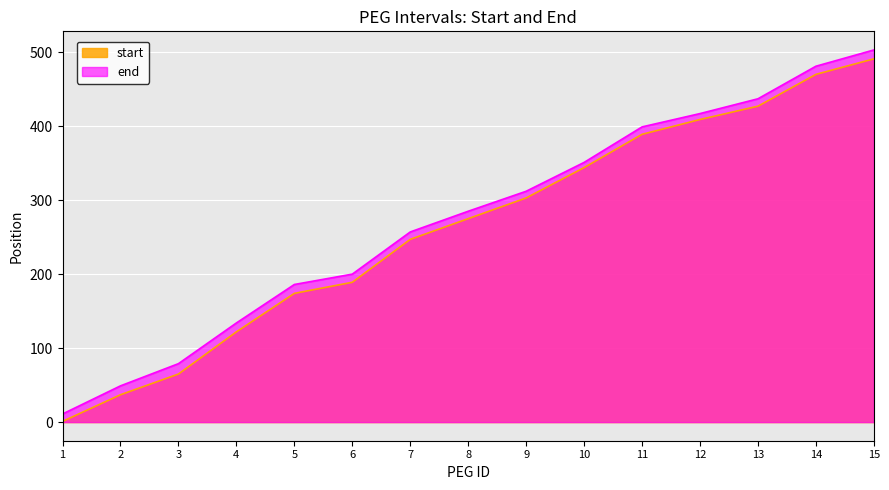

What is the sum of all end values?

4101